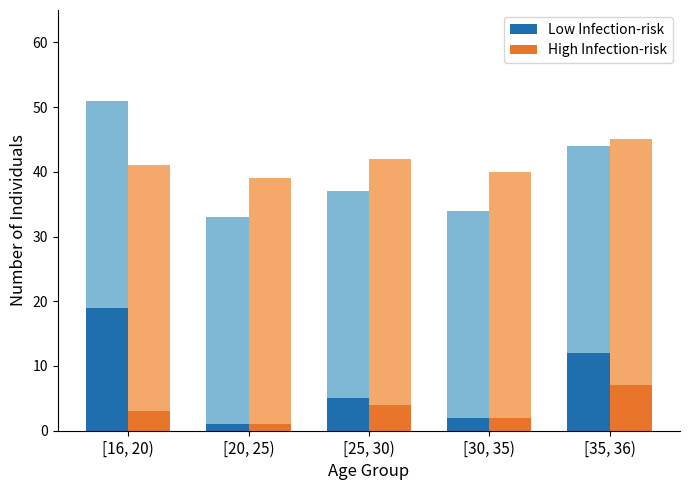

Rank the categories by Low Infection-risk value from lowest to highest.

[20, 25), [30, 35), [25, 30), [35, 36), [16, 20)